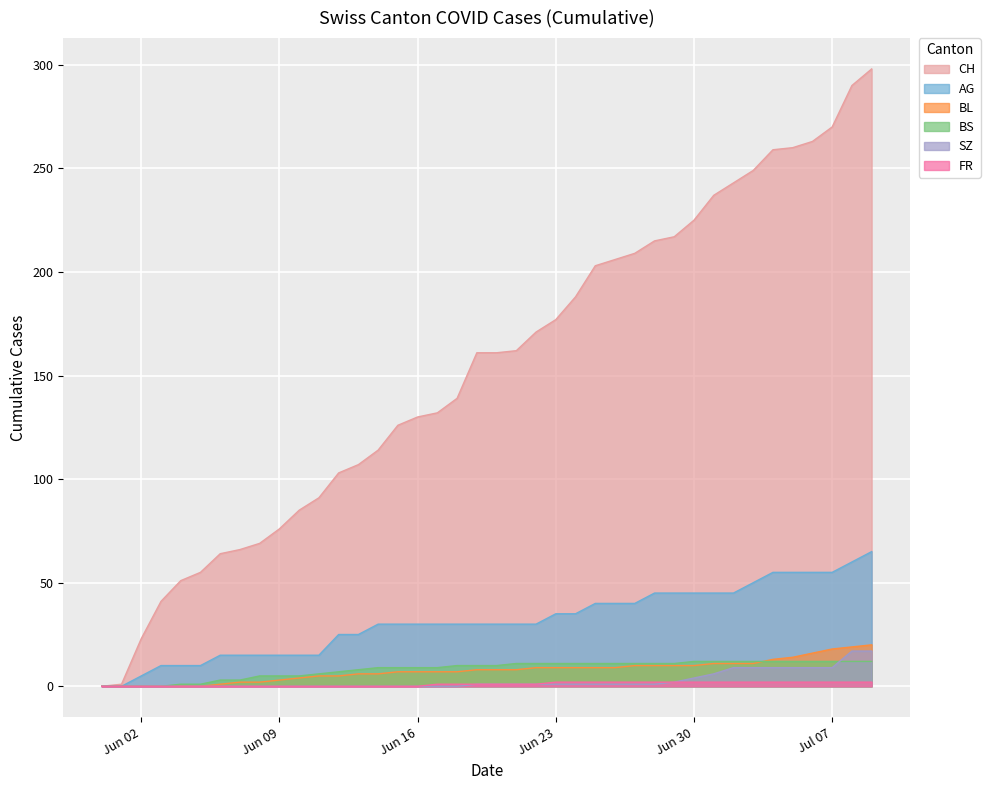

Which series has the widest spread of values?

CH